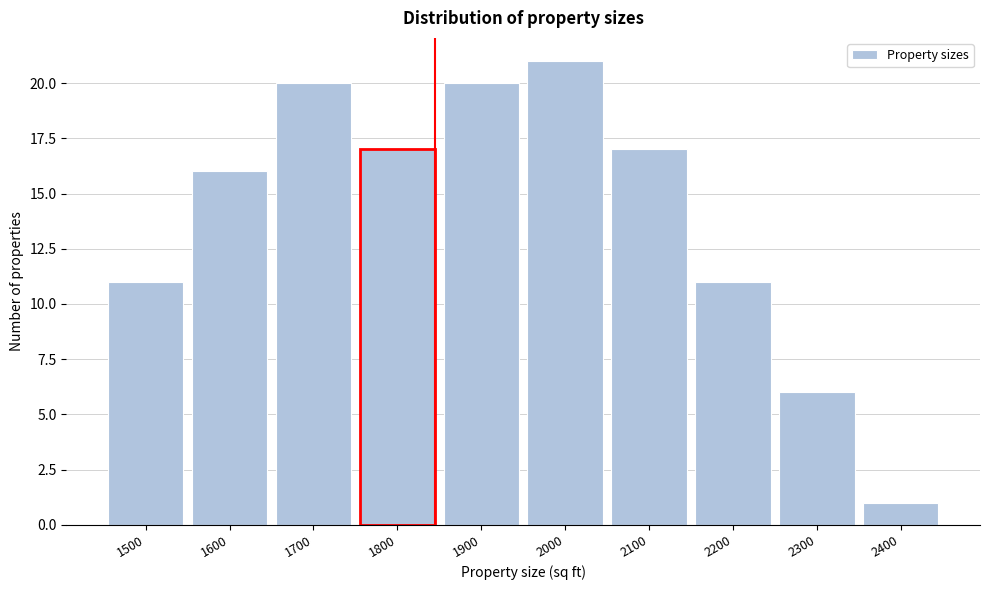

Reading left to right, what are all the values shown in this chart?

1500=11	1600=16	1700=20	1800=17	1900=20	2000=21	2100=17	2200=11	2300=6	2400=1